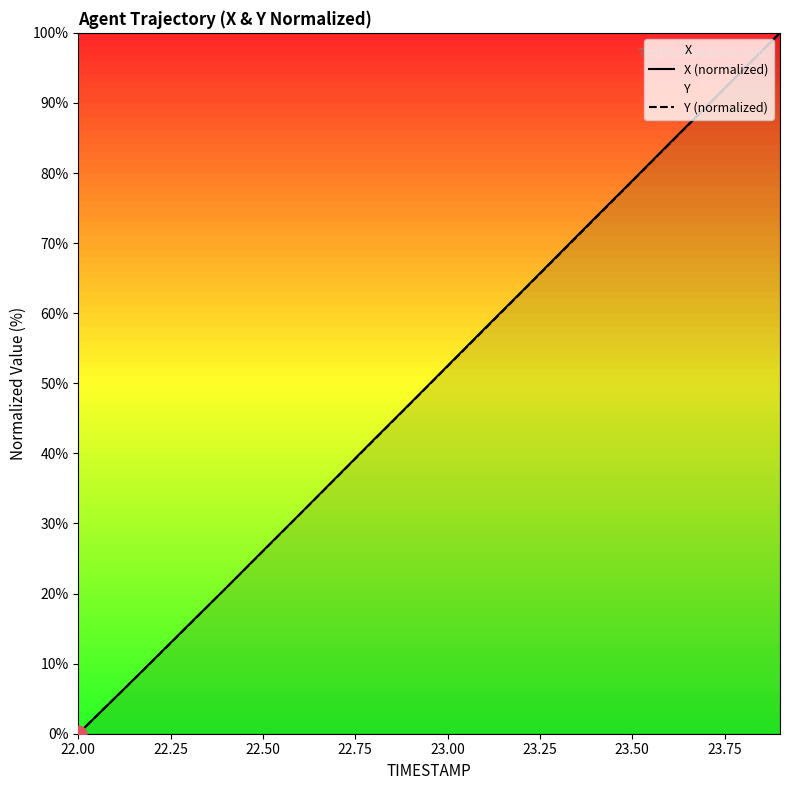

List the series in order of their overall mean, highest first.

X (normalized), Y (normalized)